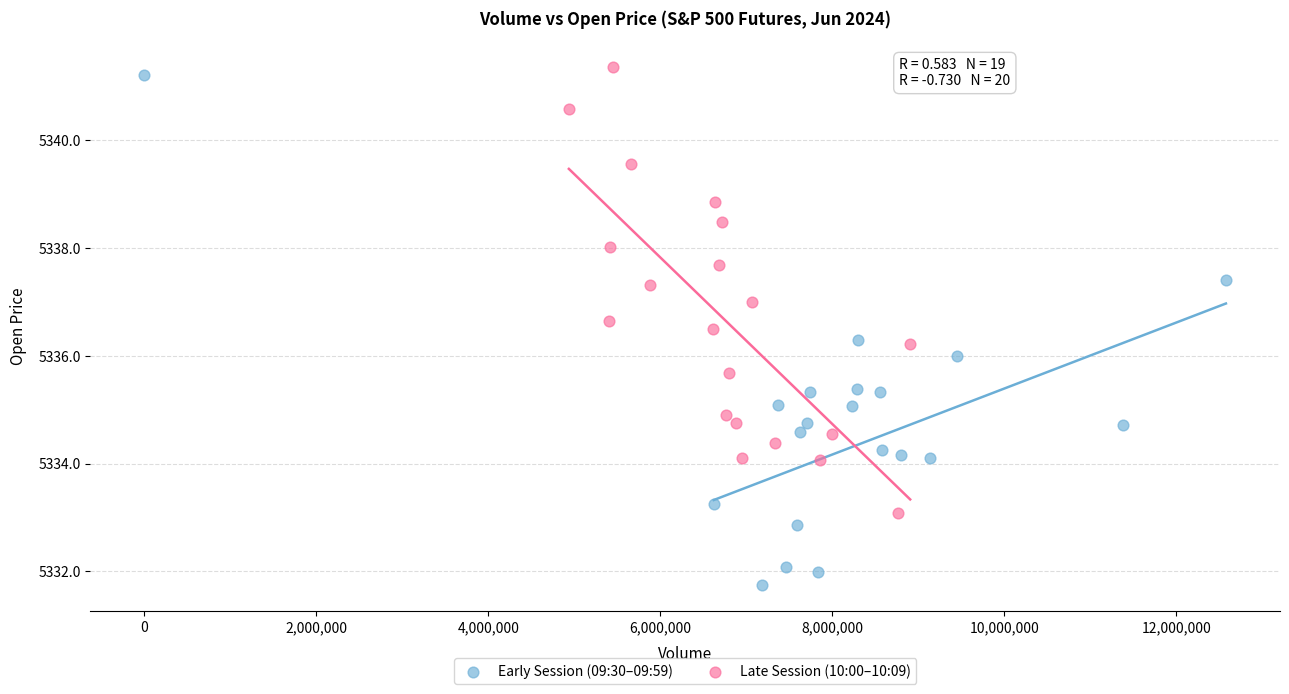

Which series reaches the minimum Y coordinate?

Early Session (09:30–09:59)